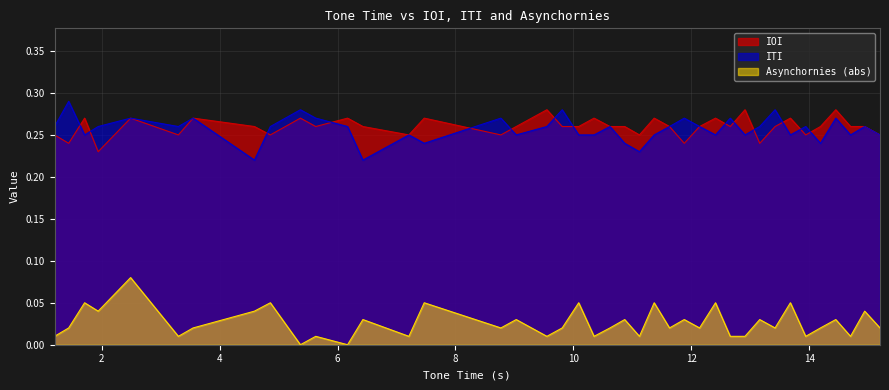

True or false: IOI and Asynchornies (abs) cross at least once.

False